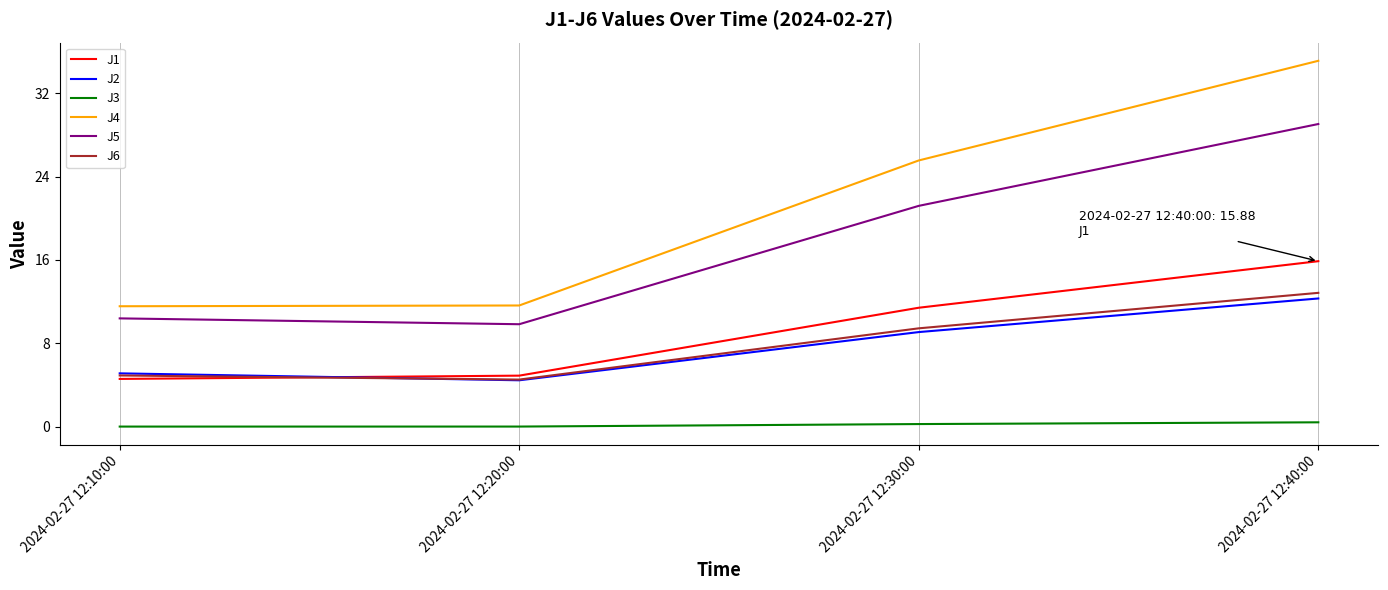

At which category is the sum across all series the highest?

2024-02-27 12:40:00